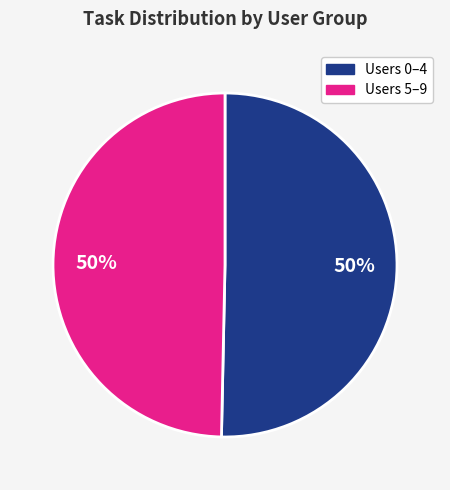

How many segments does this pie chart have?

2